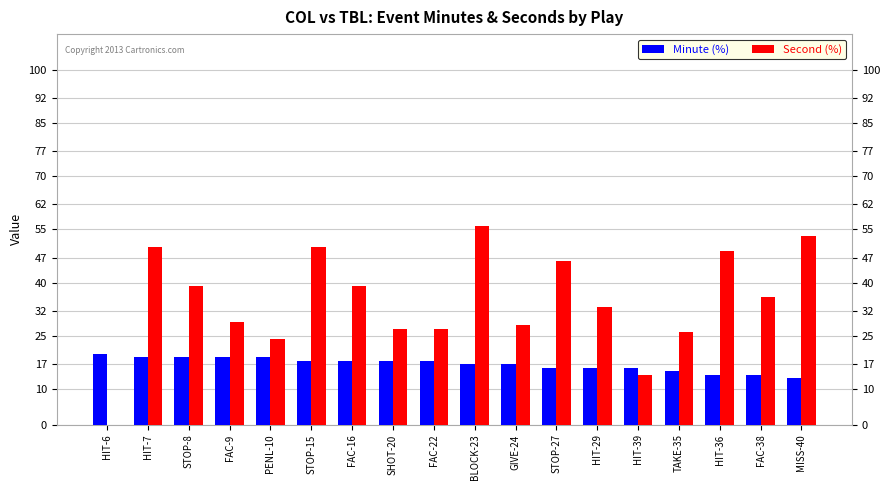

What is the sum of all Second (%) values?

626